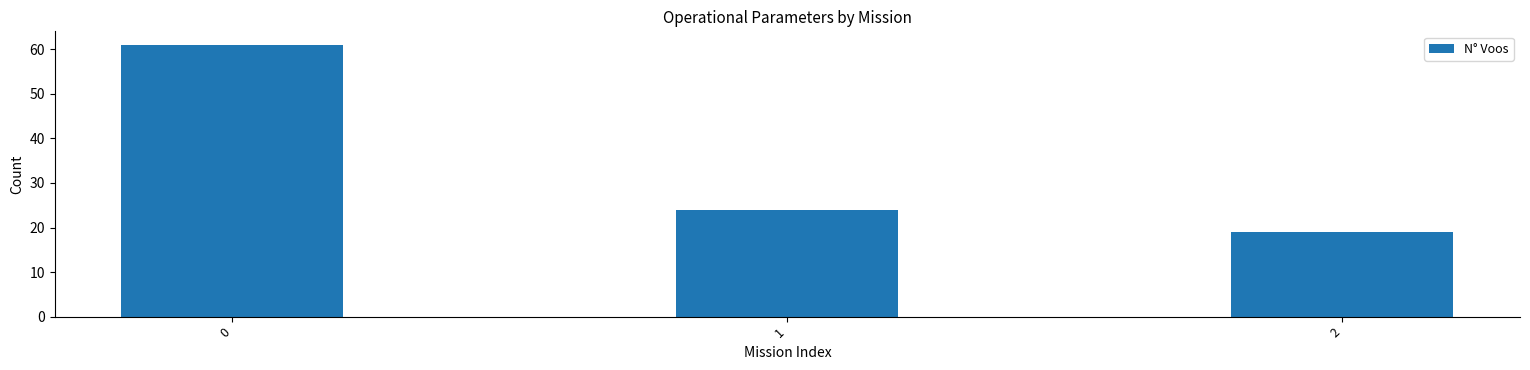

True or false: the data shows 9 at 2.

False